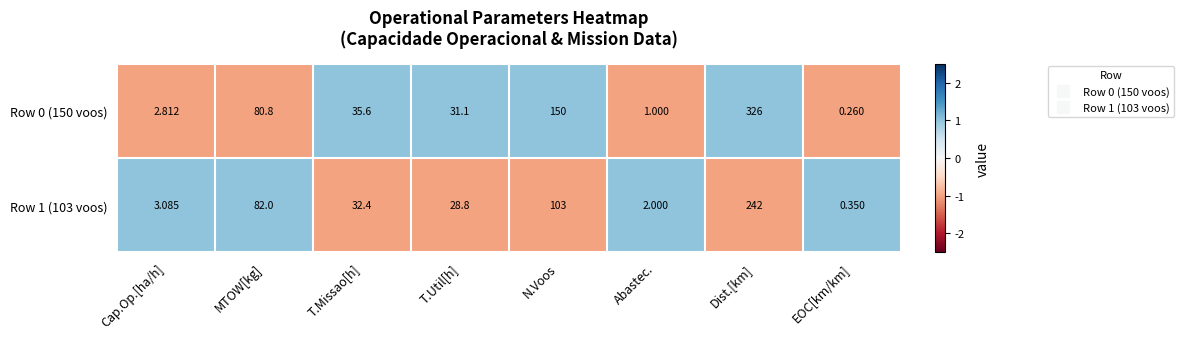

Which label corresponds to the largest value in the chart?

Dist.[km]